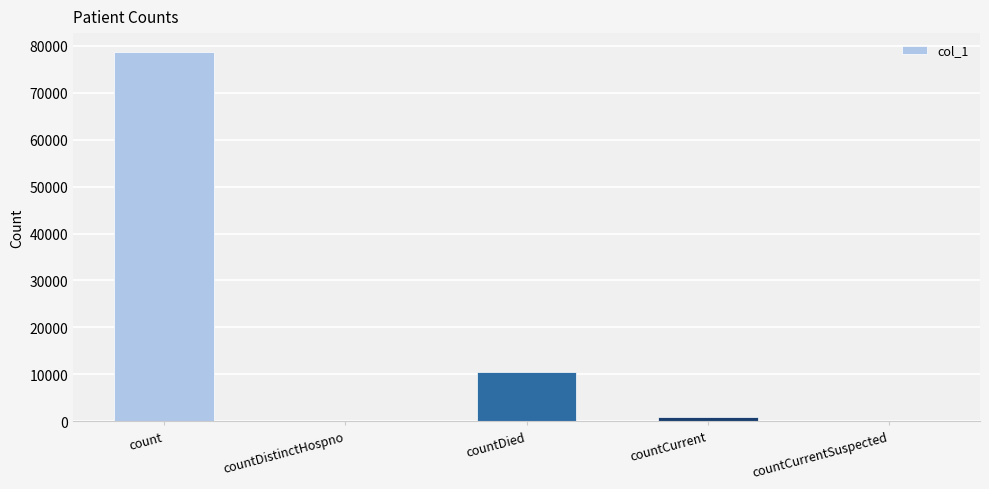

The chart shows a value of 10564 at countDied. True or false?

True